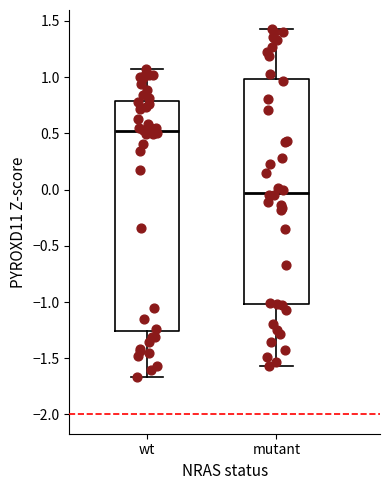

Reading left to right, read every box against the y-axis: the position of its median line, the range the box covers, and the ends of its whiskers. The values are not printed on the chart, so give them approximately, as read against the axis.

wt: median 0.50, box -1.25 to 0.80, whiskers -1.65 to 1.05
mutant: median -0.05, box -1.00 to 1.00, whiskers -1.55 to 1.45